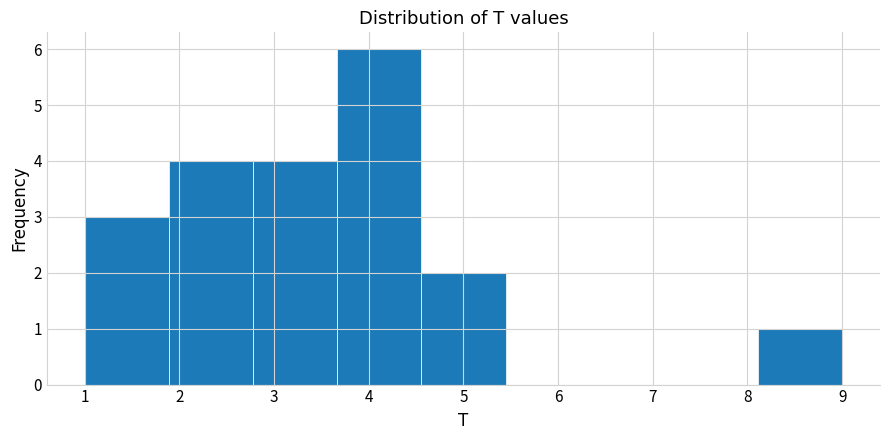

Reading left to right, list every bar in this chart as the range it spans on the x-axis followed by its height. Neither the bar edges nor the heights are printed on the chart, so give them approximately, as read against the axes.

1.0 to 1.9: 3
1.9 to 2.8: 4
2.8 to 3.7: 4
3.7 to 4.6: 6
4.6 to 5.4: 2
5.4 to 6.3: 0
6.3 to 7.2: 0
7.2 to 8.1: 0
8.1 to 9.0: 1